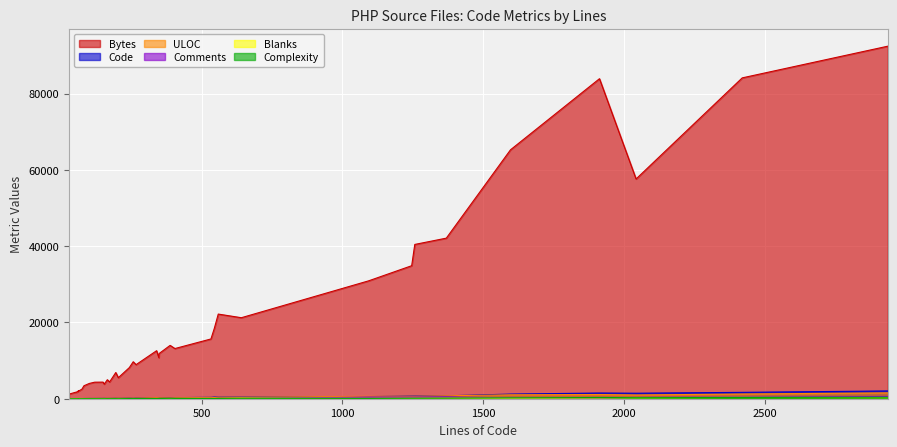

What is the average value of the Blanks series?

69